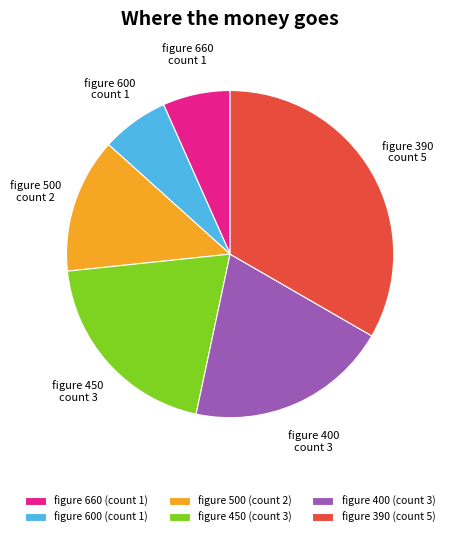

The figure 500 (count 2) slice represents 23% of the pie. True or false?

False